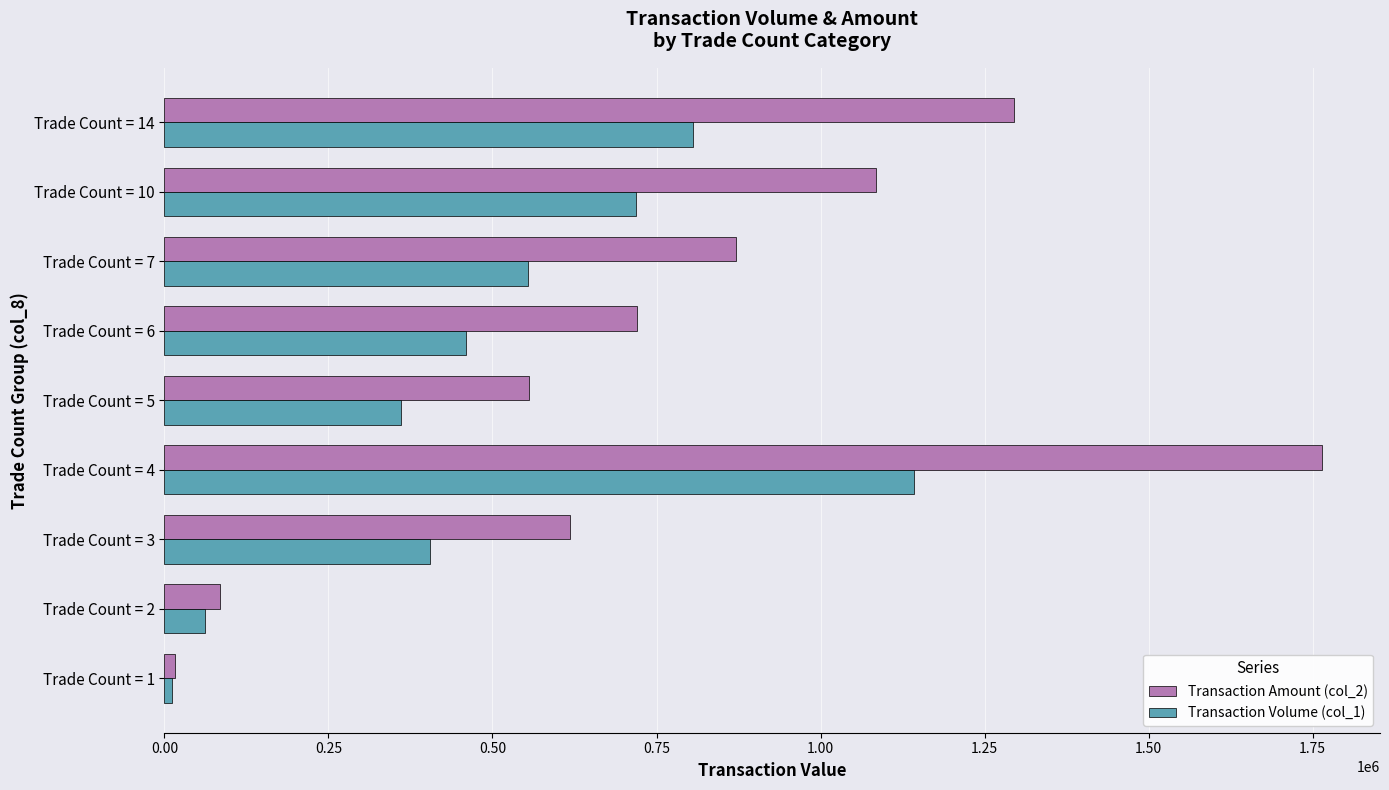

Rank the categories by Transaction Amount (col_2) value from lowest to highest.

Trade Count = 1, Trade Count = 2, Trade Count = 5, Trade Count = 3, Trade Count = 6, Trade Count = 7, Trade Count = 10, Trade Count = 14, Trade Count = 4